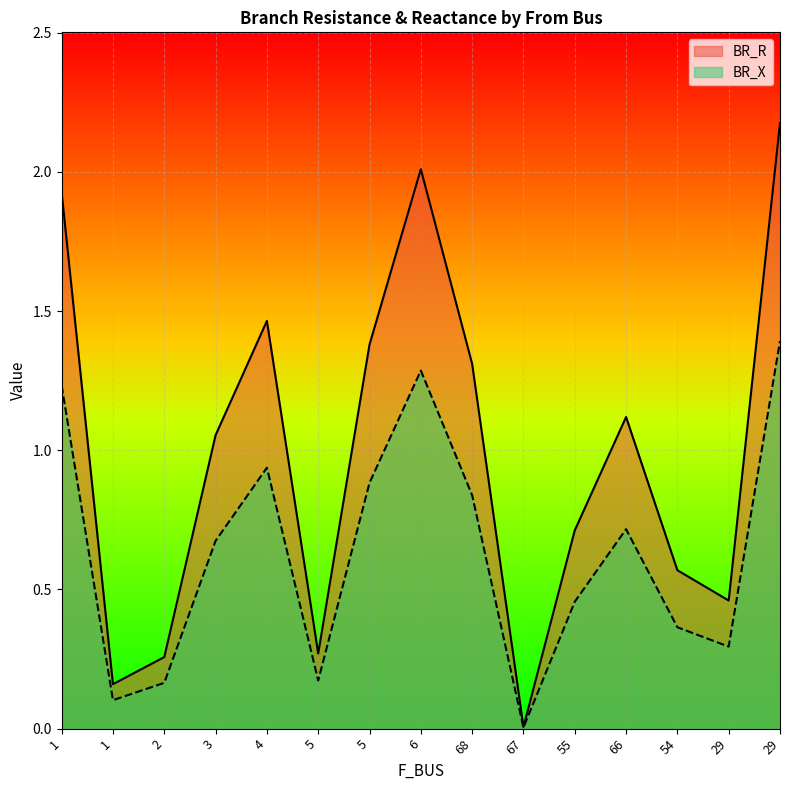

What is the label of the 10th point from the left?

67